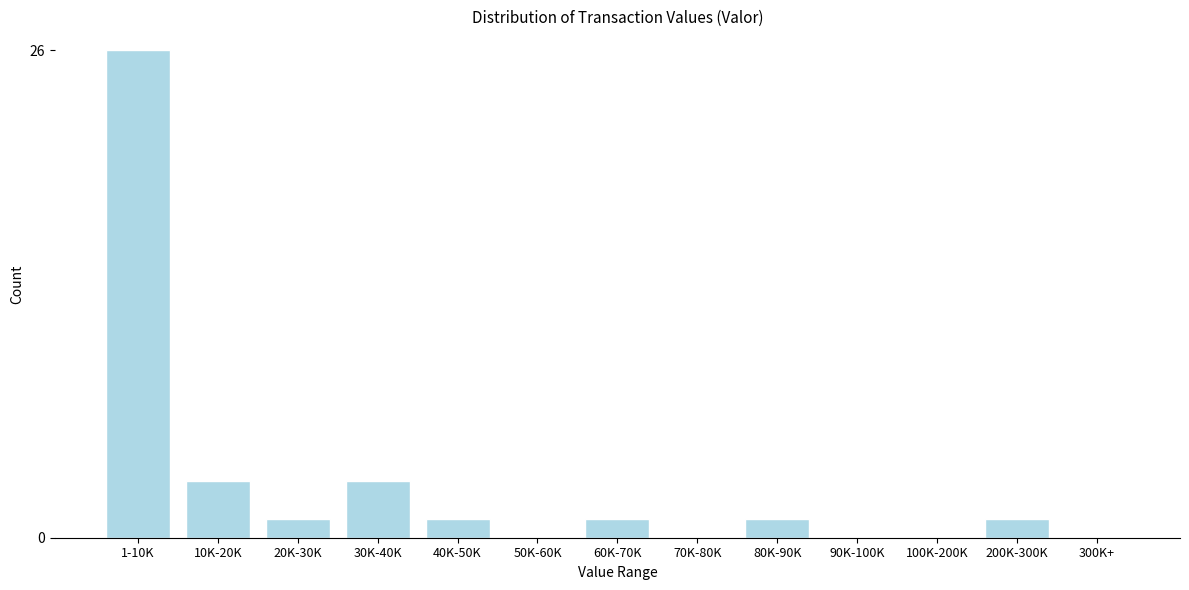

Reading right to left, what are all the values shown in this chart?

300K+=0	200K-300K=1	100K-200K=0	90K-100K=0	80K-90K=1	70K-80K=0	60K-70K=1	50K-60K=0	40K-50K=1	30K-40K=3	20K-30K=1	10K-20K=3	1-10K=26